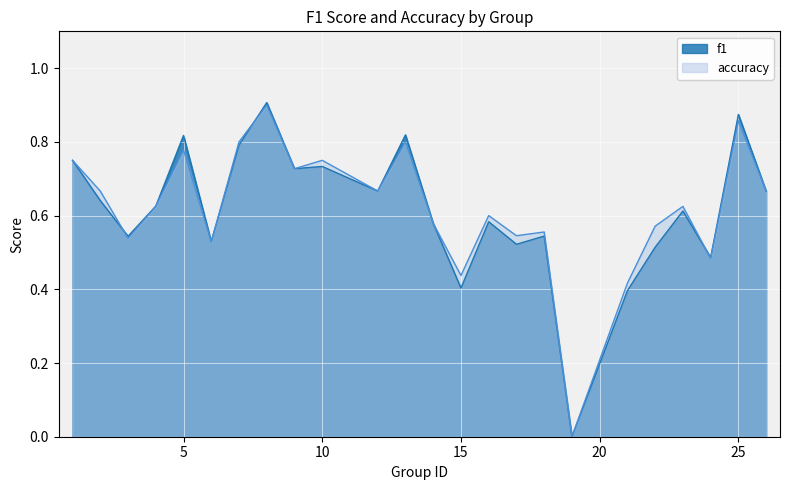

Which series has the largest range (max minus min)?

f1